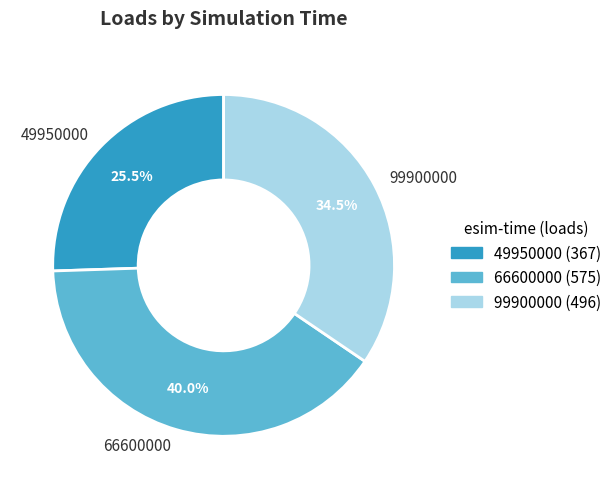

What percentage is NOT represented by 66600000?

60.0%